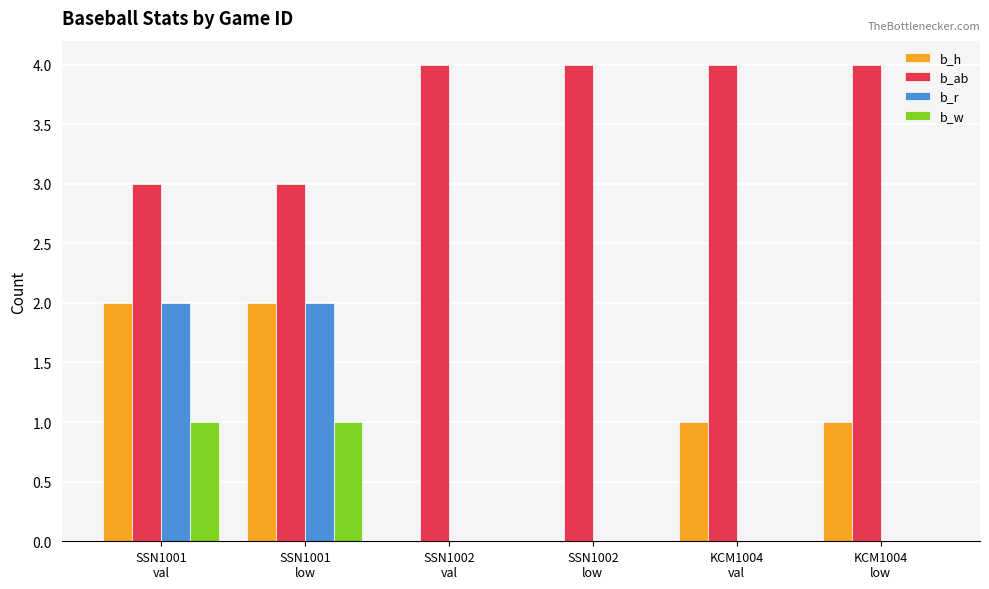

The b_ab series shows 6 at KCM1004
low. True or false?

False